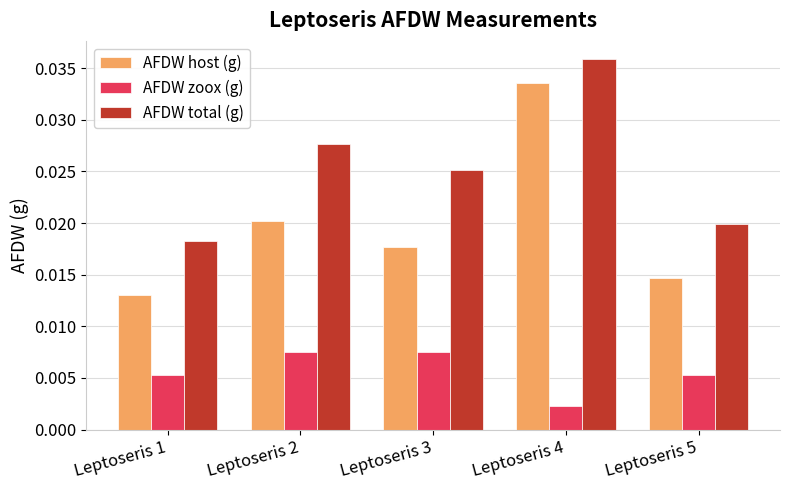

Rank the series by their average value, from highest to lowest.

AFDW total (g), AFDW host (g), AFDW zoox (g)